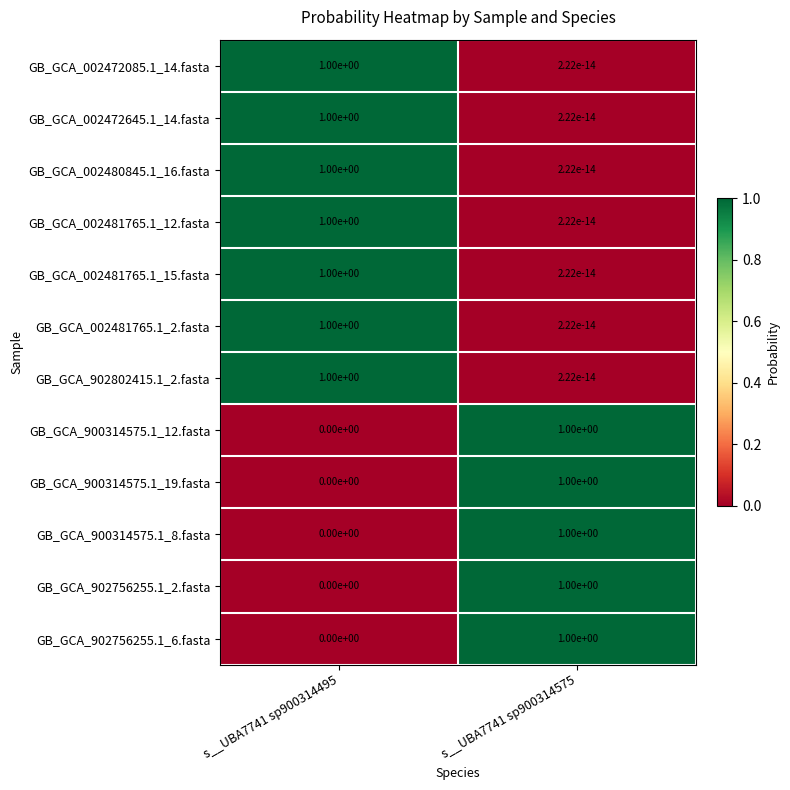

What is the difference between the highest and lowest values at s__UBA7741 sp900314495?

1.0